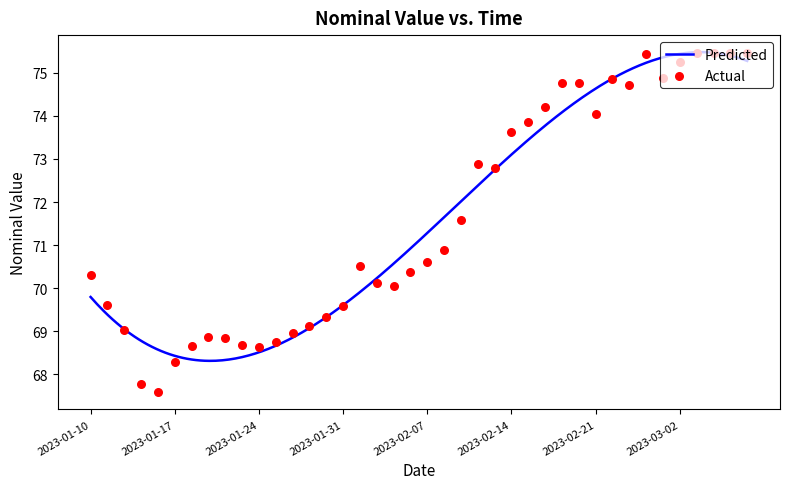

Which has a higher value, 2023-03-07 or 2023-01-26?

2023-03-07